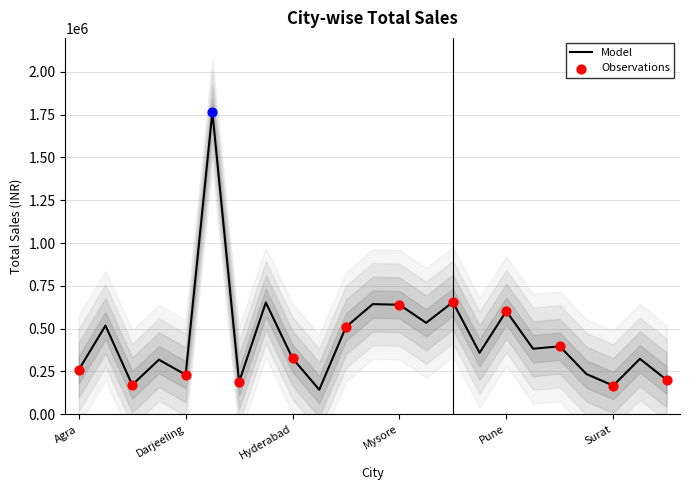

Approximately how many times larger is the value at Trivandrum compared to Surat?

1.9